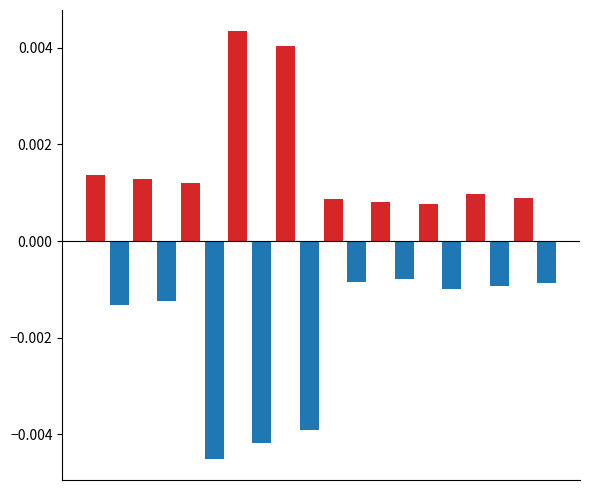

Which series changed the most between 3 and 10?

negative